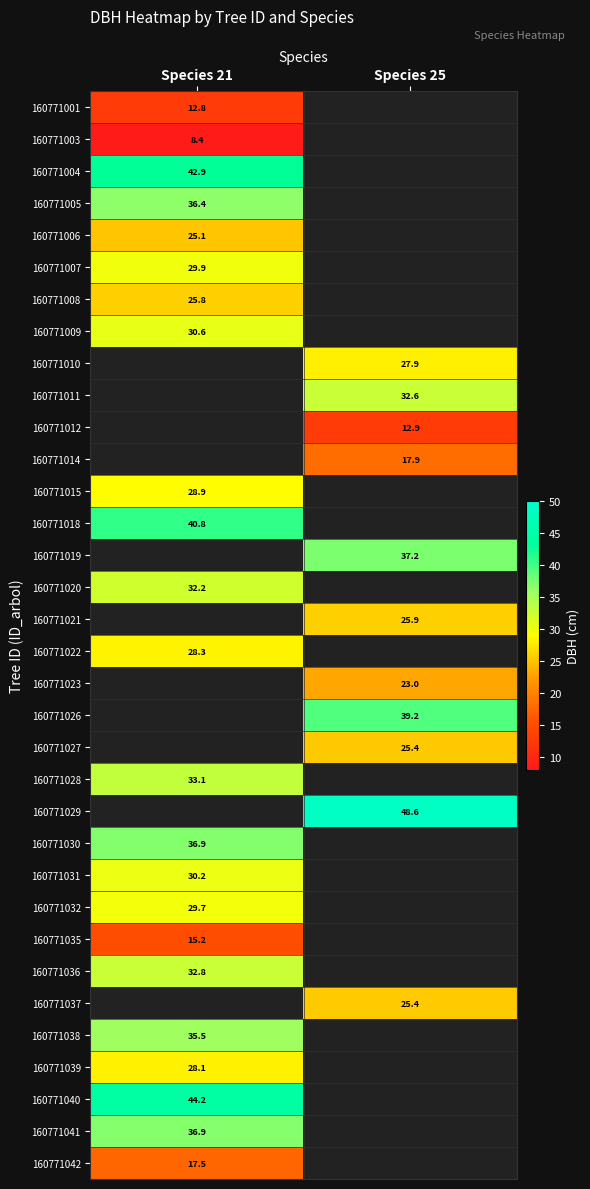

Is it true that 160771011 equals 51.6 at Species 25?

False